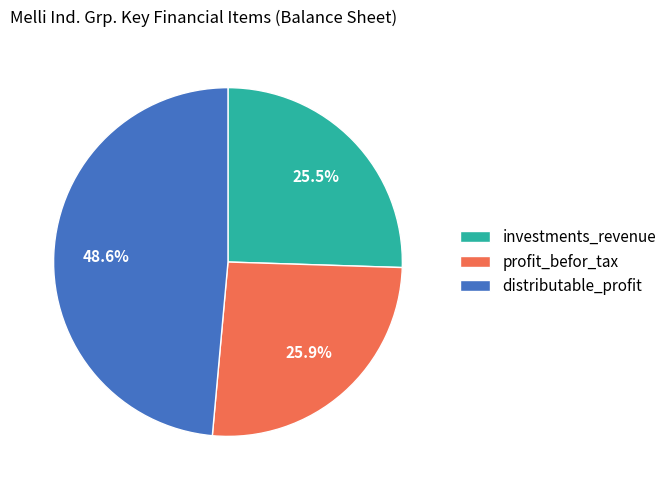

What is the total percentage of investments_revenue and profit_befor_tax?

51.4%